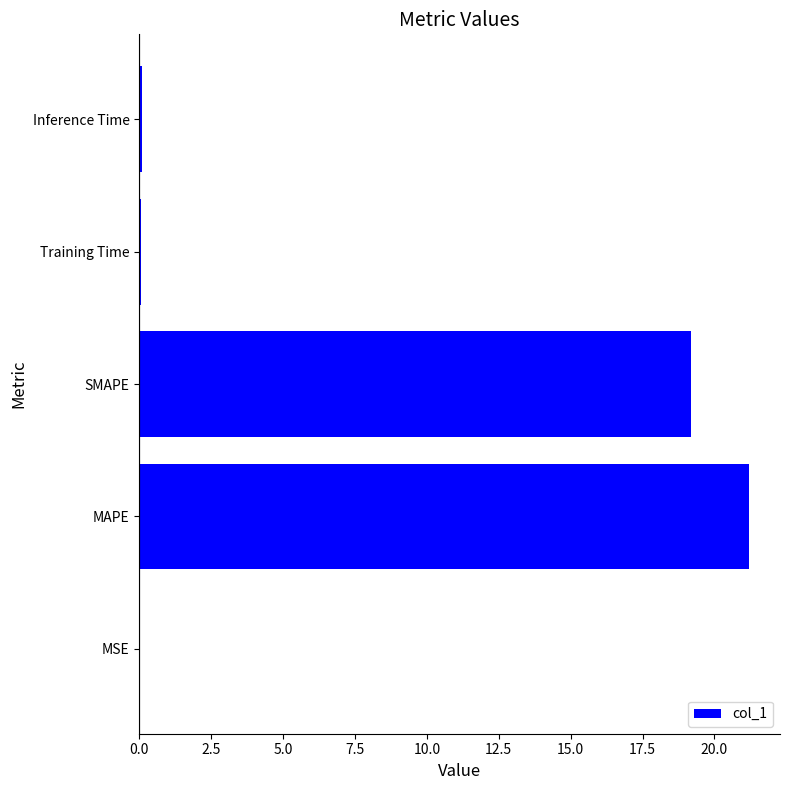

Which category has the highest value across all series?

MAPE